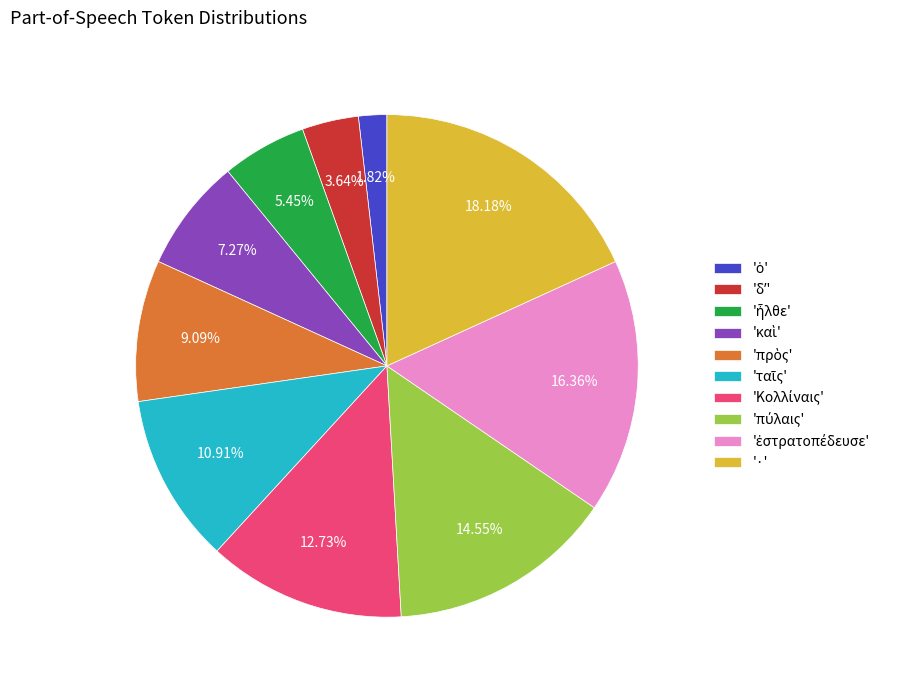

How many slices are in this pie chart?

10